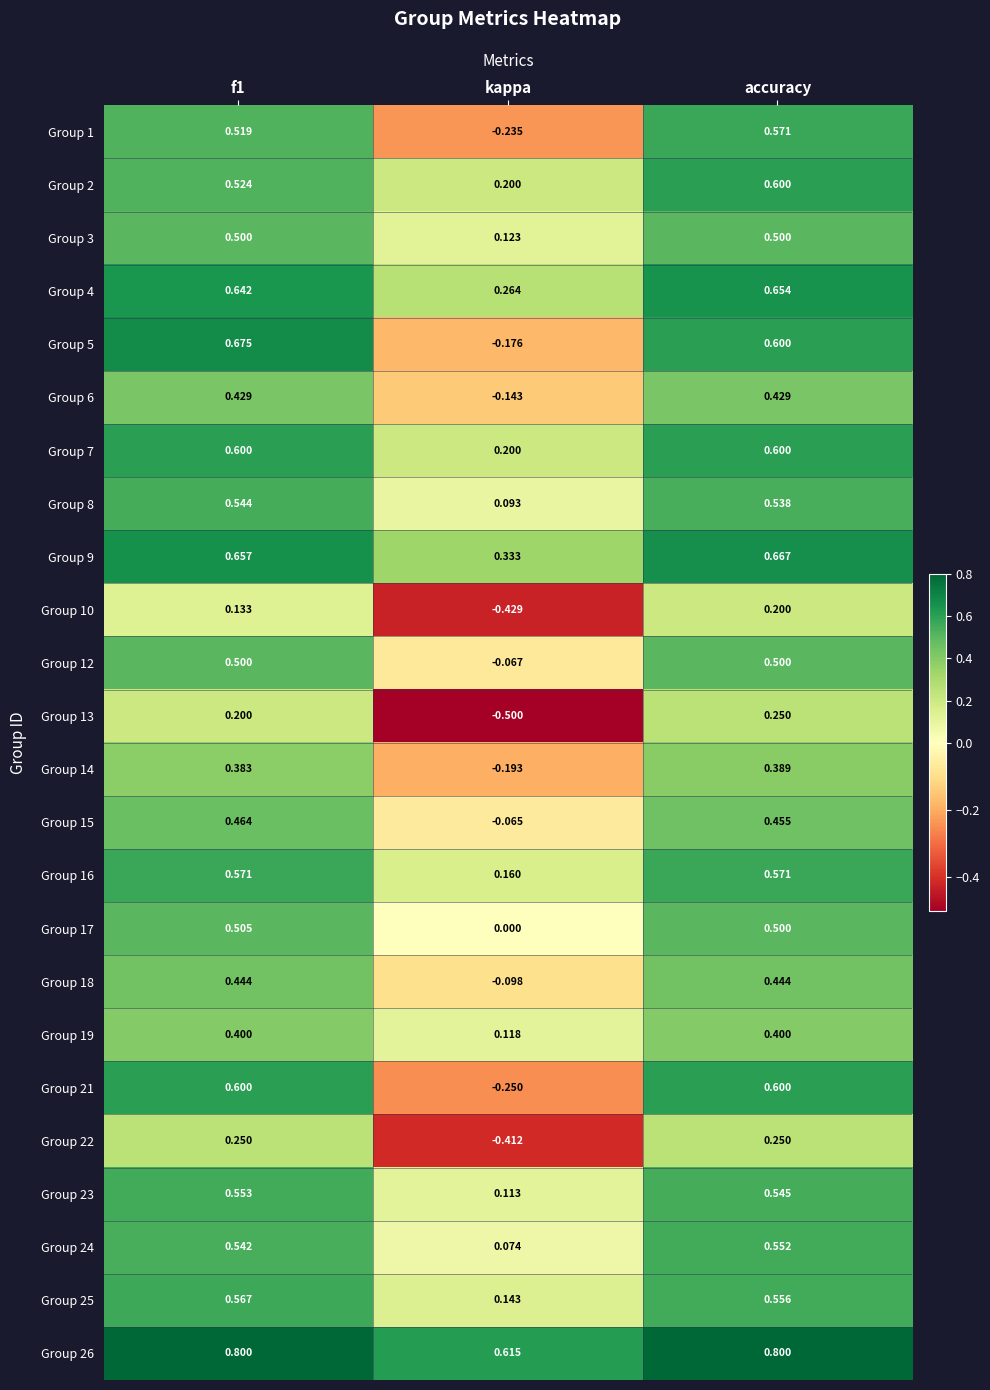

Where is Group 5 nearest to the value 0?

kappa